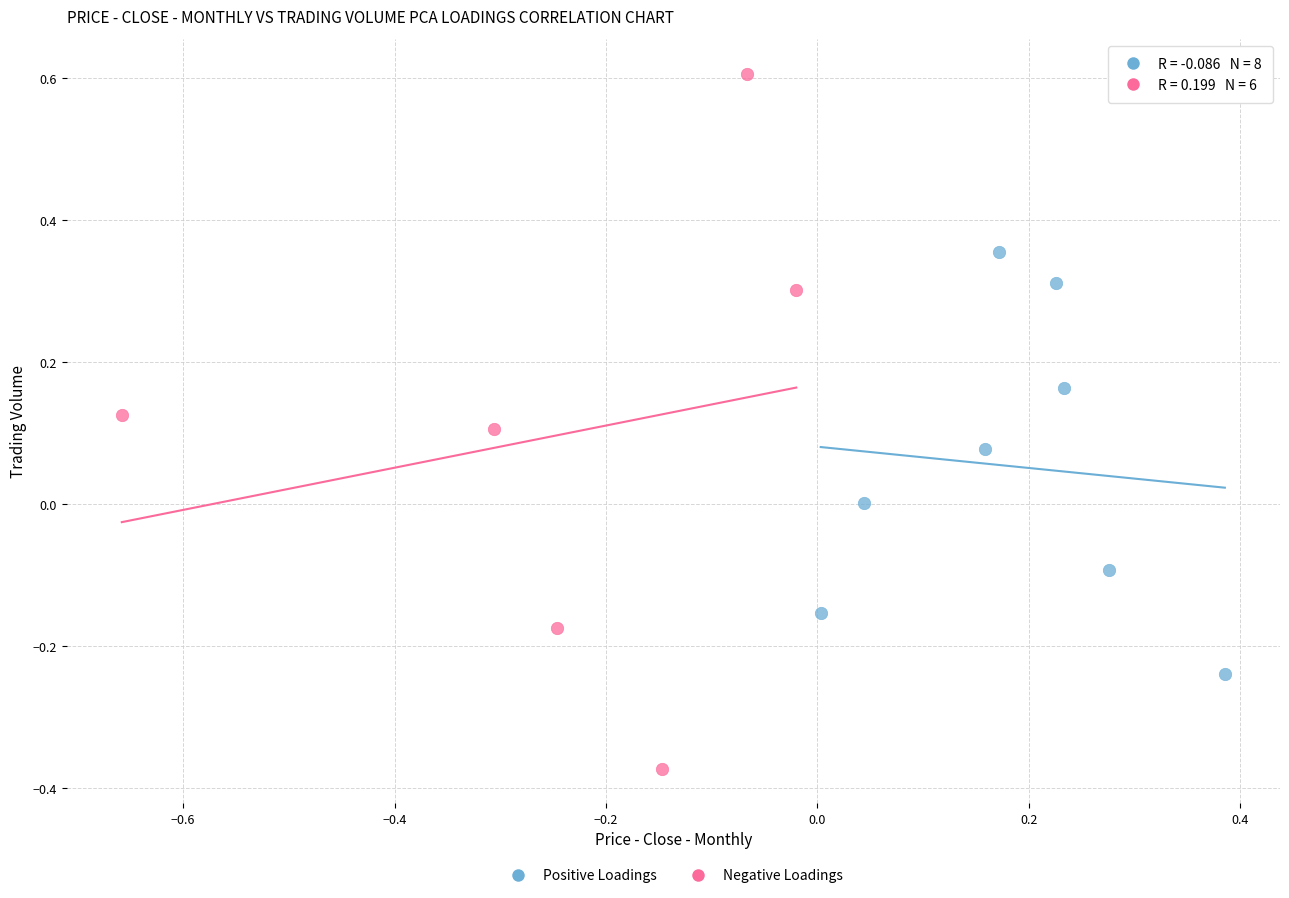

What are all the series names shown in the legend?

Positive Loadings, Negative Loadings